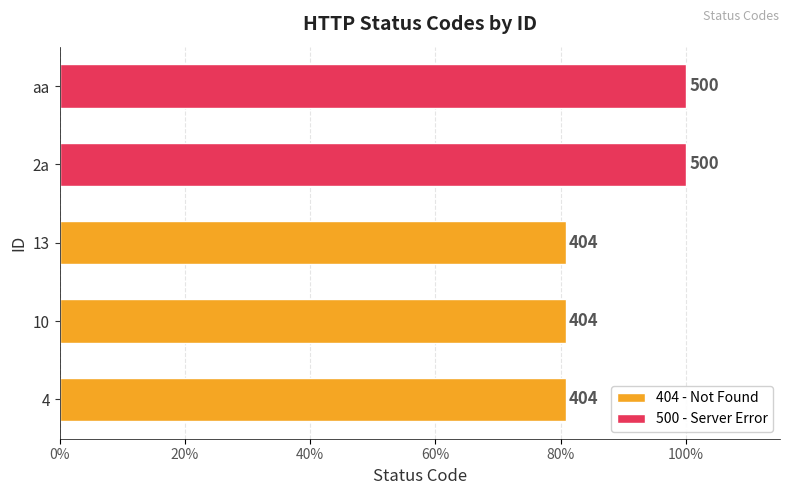

How many values are between 404 and 500?

5